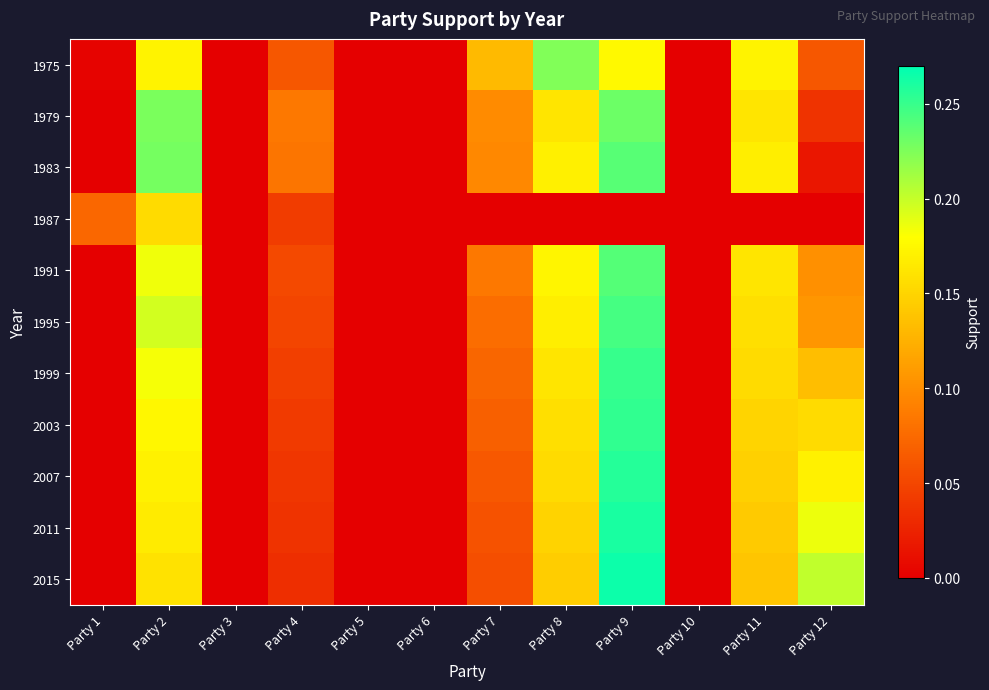

Reading right to left, extract all data points from this chart.

1975: Party 12=0.1	Party 11=0.2	Party 10=0.0	Party 9=0.2	Party 8=0.2	Party 7=0.1	Party 6=0.0	Party 5=0.0	Party 4=0.1	Party 3=0.0	Party 2=0.2	Party 1=0.0
1979: Party 12=0.0	Party 11=0.2	Party 10=0.0	Party 9=0.2	Party 8=0.2	Party 7=0.1	Party 6=0.0	Party 5=0.0	Party 4=0.1	Party 3=0.0	Party 2=0.2	Party 1=0.0
1983: Party 12=0.0	Party 11=0.2	Party 10=0.0	Party 9=0.2	Party 8=0.2	Party 7=0.1	Party 6=0.0	Party 5=0.0	Party 4=0.1	Party 3=0.0	Party 2=0.2	Party 1=0.0
1987: Party 12=0.0	Party 11=0.0	Party 10=0.0	Party 9=0.0	Party 8=0.0	Party 7=0.0	Party 6=0.0	Party 5=0.0	Party 4=0.0	Party 3=0.0	Party 2=0.2	Party 1=0.1
1991: Party 12=0.1	Party 11=0.2	Party 10=0.0	Party 9=0.2	Party 8=0.2	Party 7=0.1	Party 6=0.0	Party 5=0.0	Party 4=0.1	Party 3=0.0	Party 2=0.2	Party 1=0.0
1995: Party 12=0.1	Party 11=0.2	Party 10=0.0	Party 9=0.2	Party 8=0.2	Party 7=0.1	Party 6=0.0	Party 5=0.0	Party 4=0.0	Party 3=0.0	Party 2=0.2	Party 1=0.0
1999: Party 12=0.1	Party 11=0.2	Party 10=0.0	Party 9=0.2	Party 8=0.2	Party 7=0.1	Party 6=0.0	Party 5=0.0	Party 4=0.0	Party 3=0.0	Party 2=0.2	Party 1=0.0
2003: Party 12=0.2	Party 11=0.1	Party 10=0.0	Party 9=0.3	Party 8=0.2	Party 7=0.1	Party 6=0.0	Party 5=0.0	Party 4=0.0	Party 3=0.0	Party 2=0.2	Party 1=0.0
2007: Party 12=0.2	Party 11=0.1	Party 10=0.0	Party 9=0.3	Party 8=0.2	Party 7=0.1	Party 6=0.0	Party 5=0.0	Party 4=0.0	Party 3=0.0	Party 2=0.2	Party 1=0.0
2011: Party 12=0.2	Party 11=0.1	Party 10=0.0	Party 9=0.3	Party 8=0.1	Party 7=0.1	Party 6=0.0	Party 5=0.0	Party 4=0.0	Party 3=0.0	Party 2=0.2	Party 1=0.0
2015: Party 12=0.2	Party 11=0.1	Party 10=0.0	Party 9=0.3	Party 8=0.1	Party 7=0.1	Party 6=0.0	Party 5=0.0	Party 4=0.0	Party 3=0.0	Party 2=0.2	Party 1=0.0